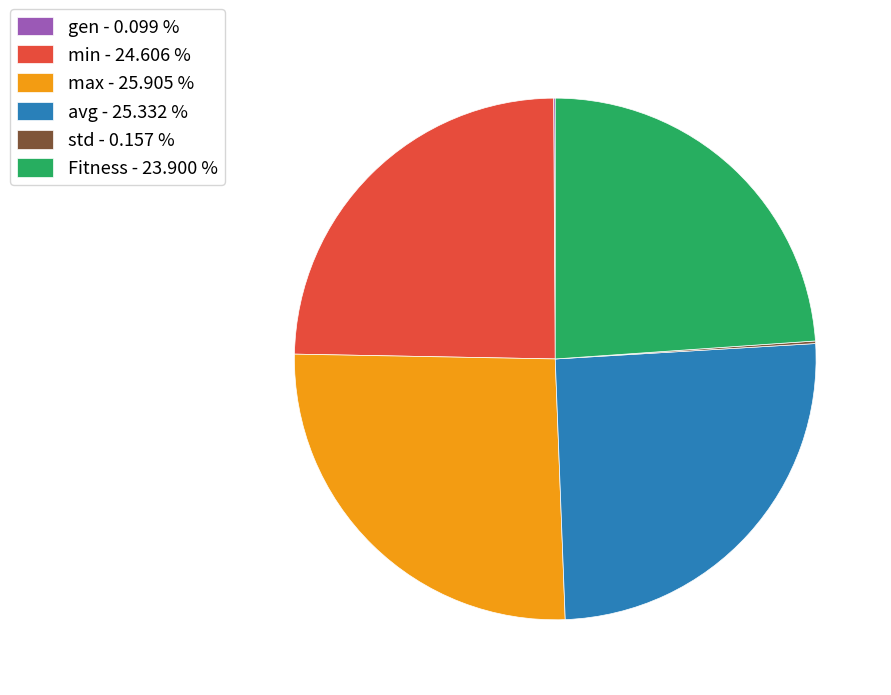

Is avg the majority of the pie?

No